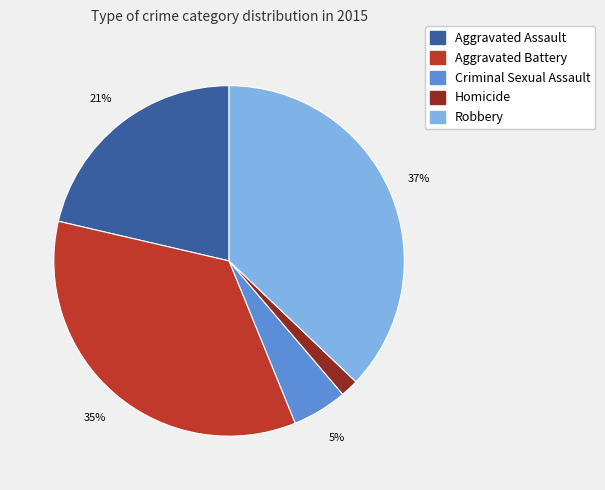

Does Aggravated Assault account for over 50% of the chart?

No